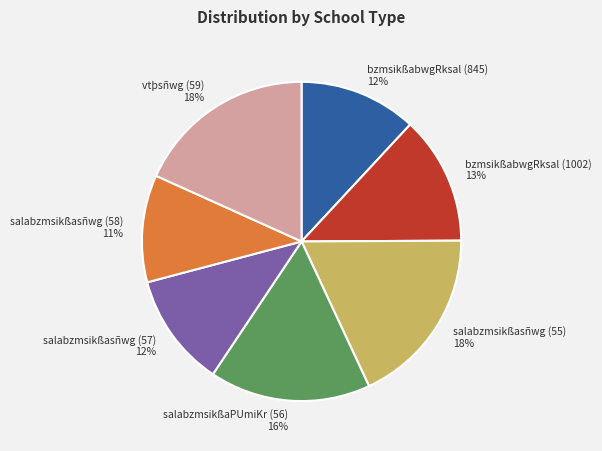

To the nearest percent, what is the average slice percentage?

14%